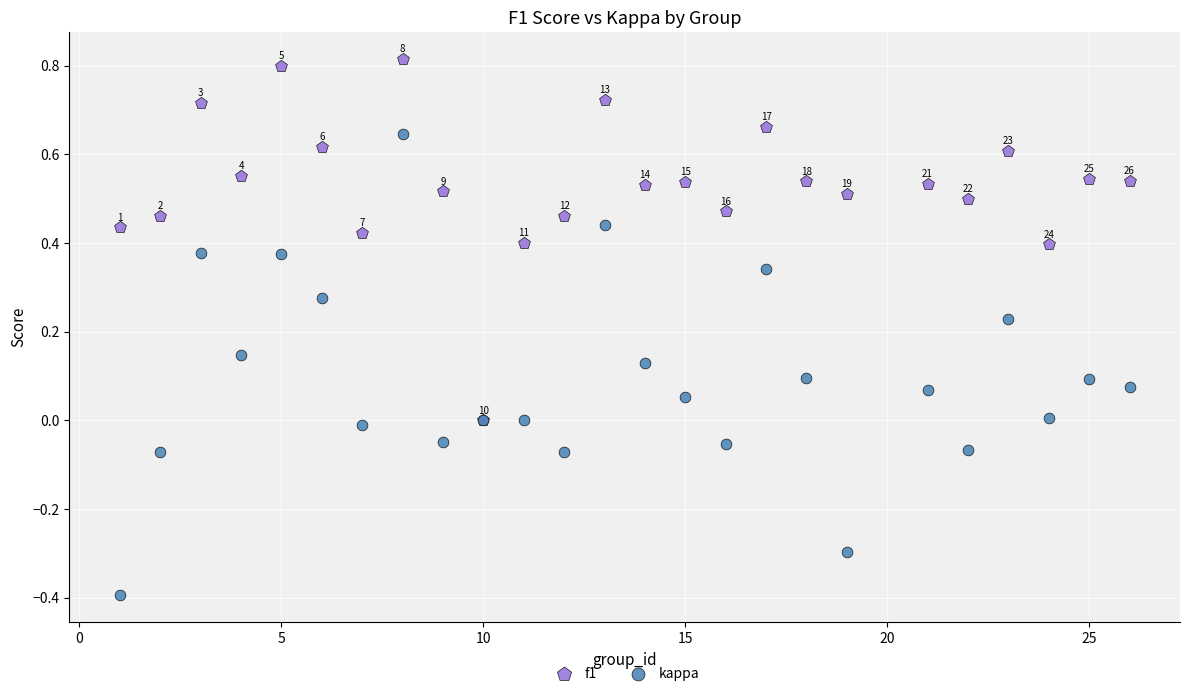

What are all the series names shown in the legend?

f1, kappa